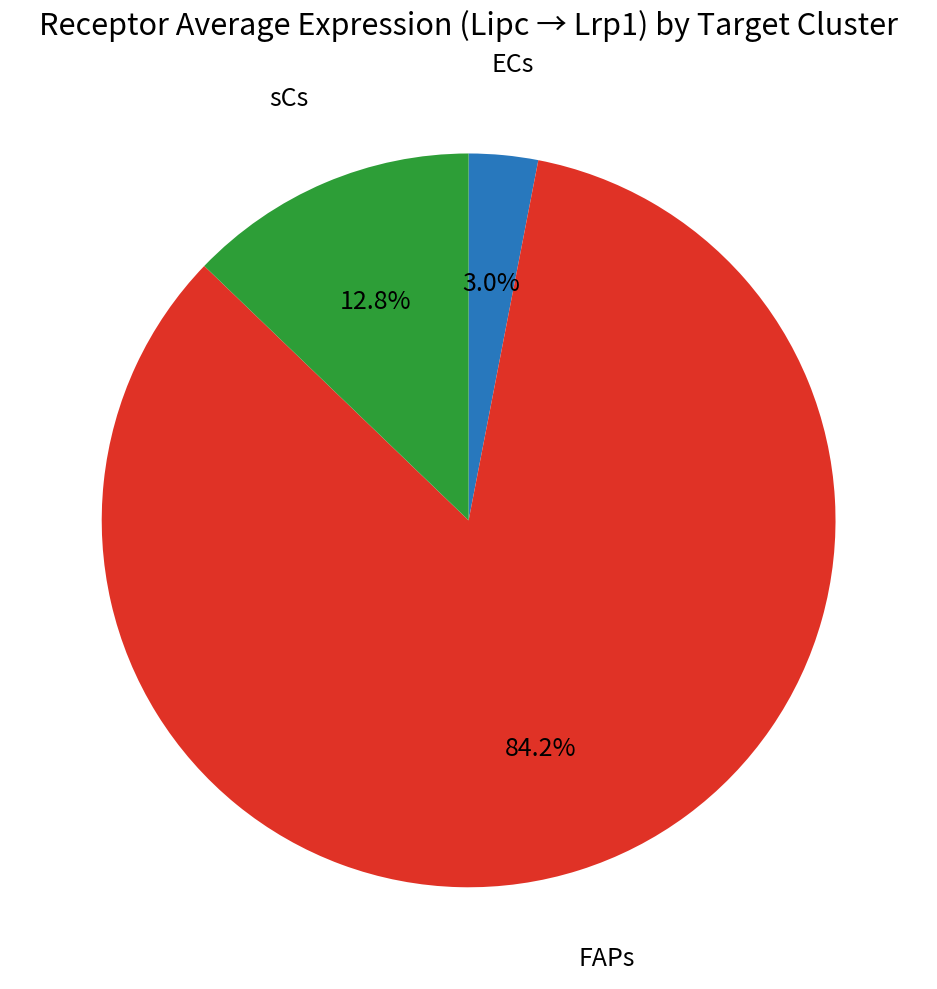

Is there any slice that represents more than half of the pie?

Yes